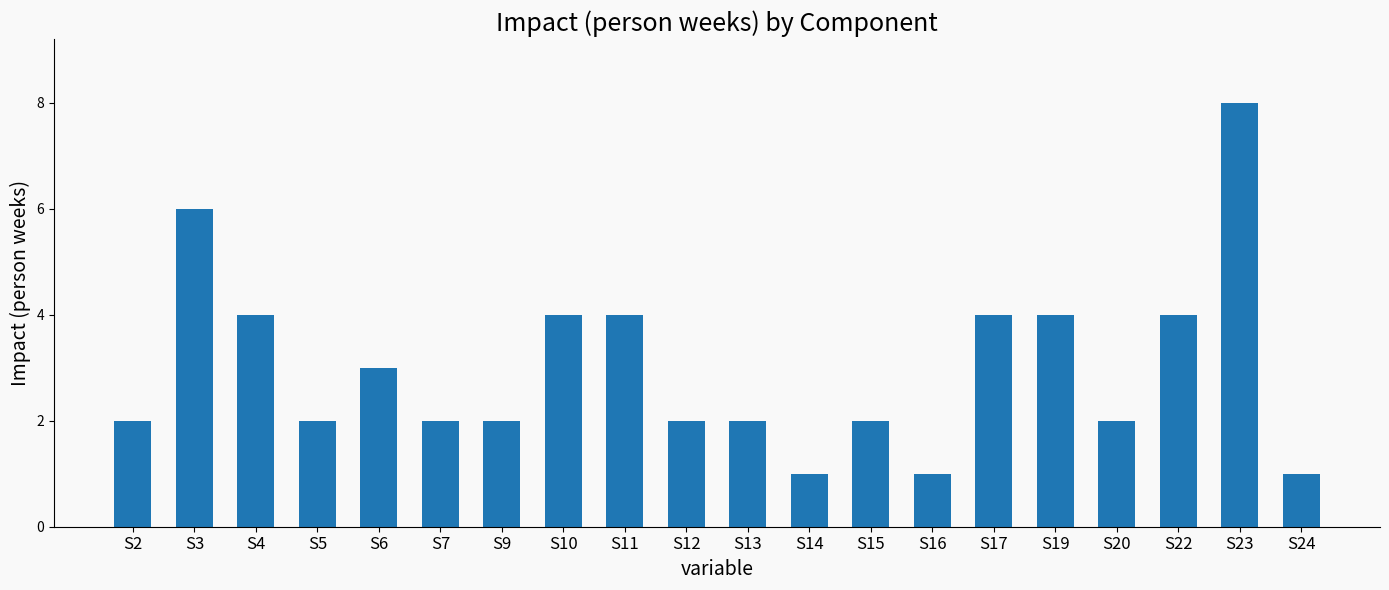

What is the smallest value displayed?

1